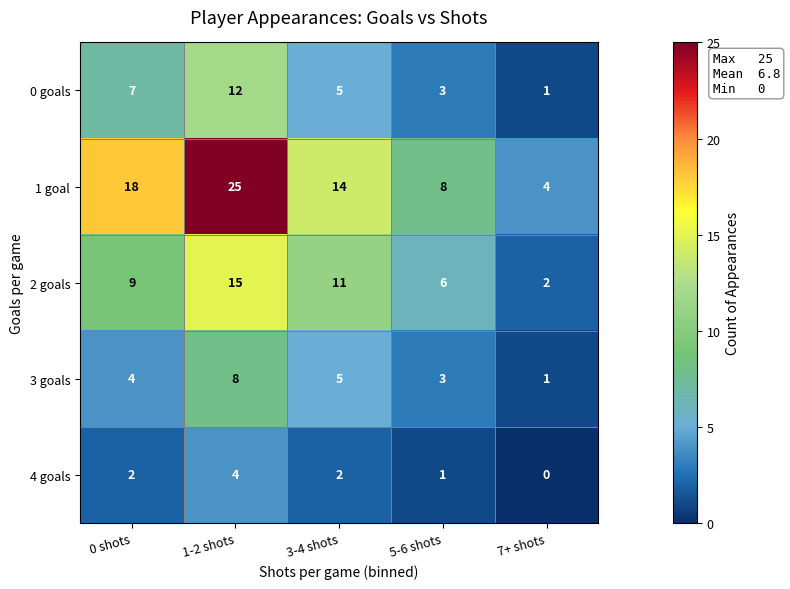

What is the difference between the highest and lowest values at 0 shots?

16